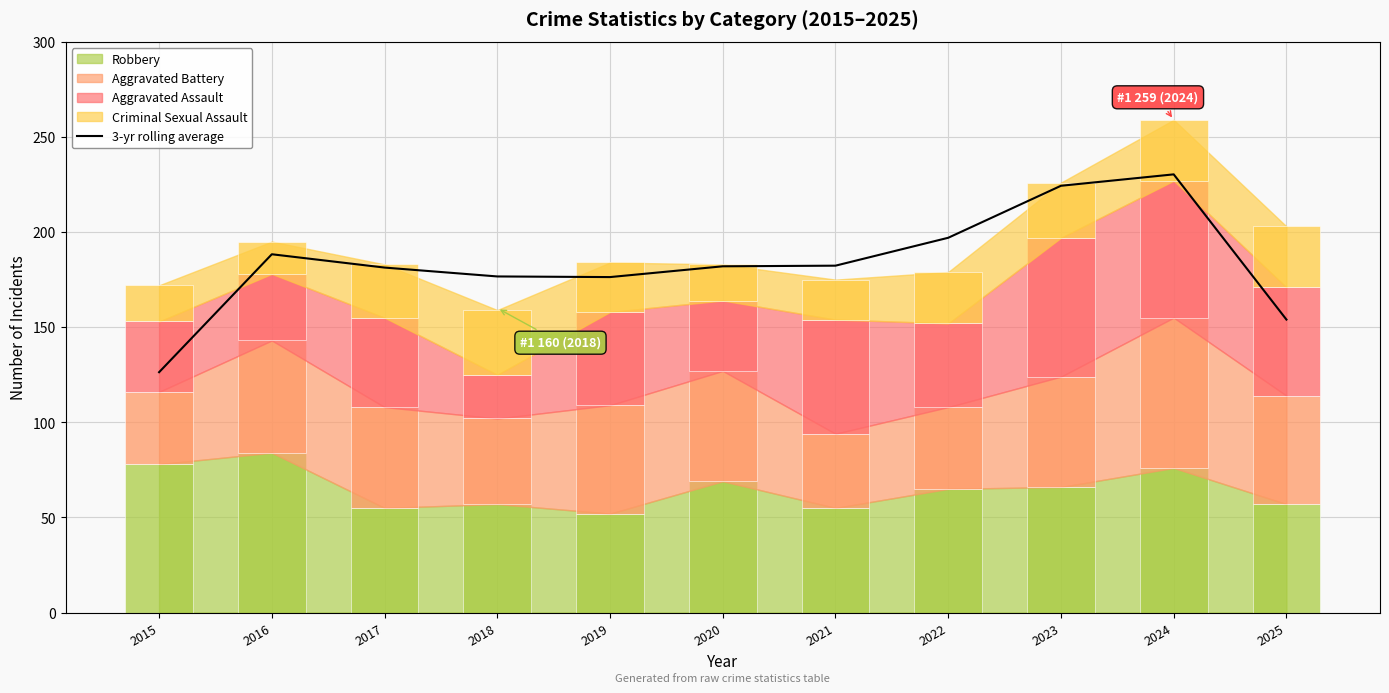

How many bars are there in total?

11